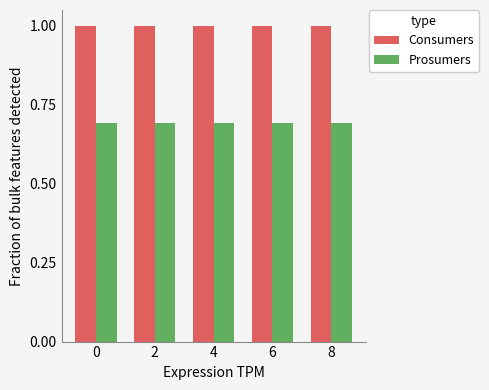

True or false: Consumers has a value of 0.7 at 2.

False